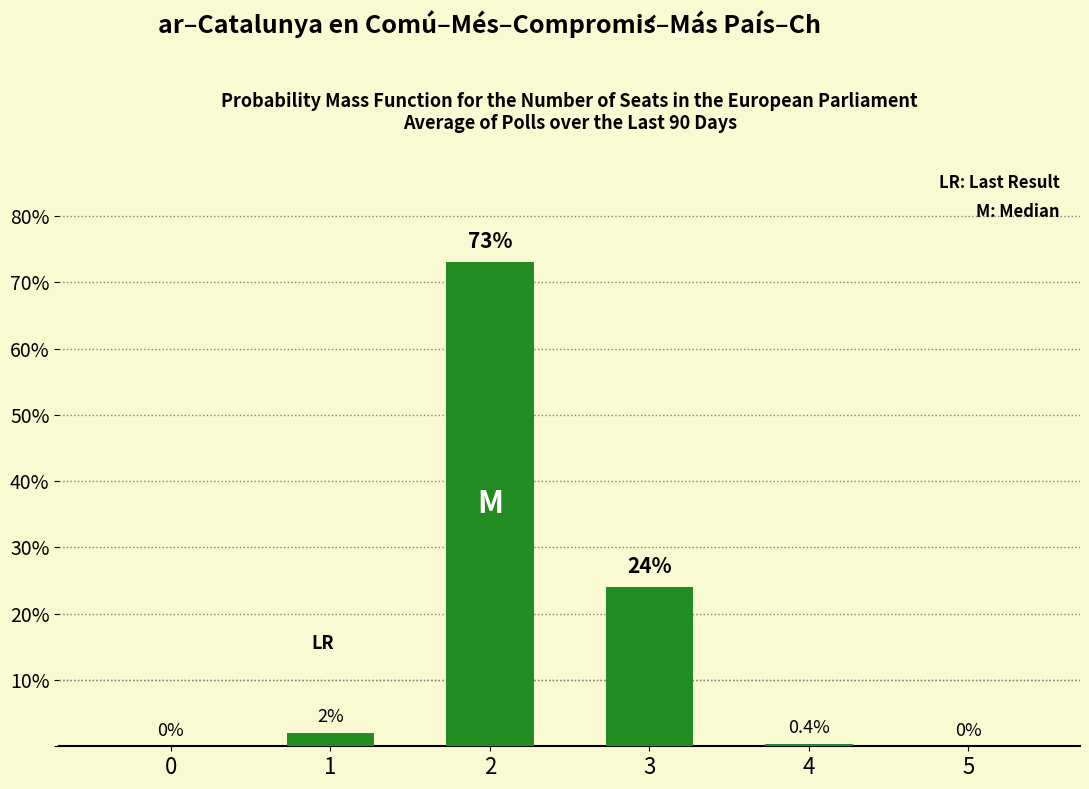

The chart shows a value of 0.0 at 0. True or false?

True